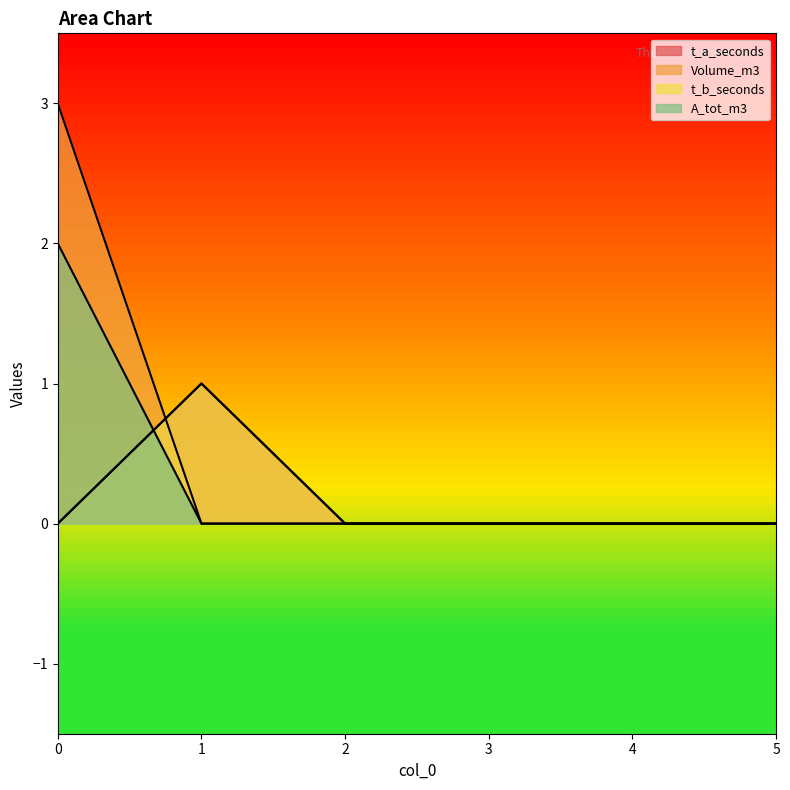

Does the chart have visible grid lines?

No